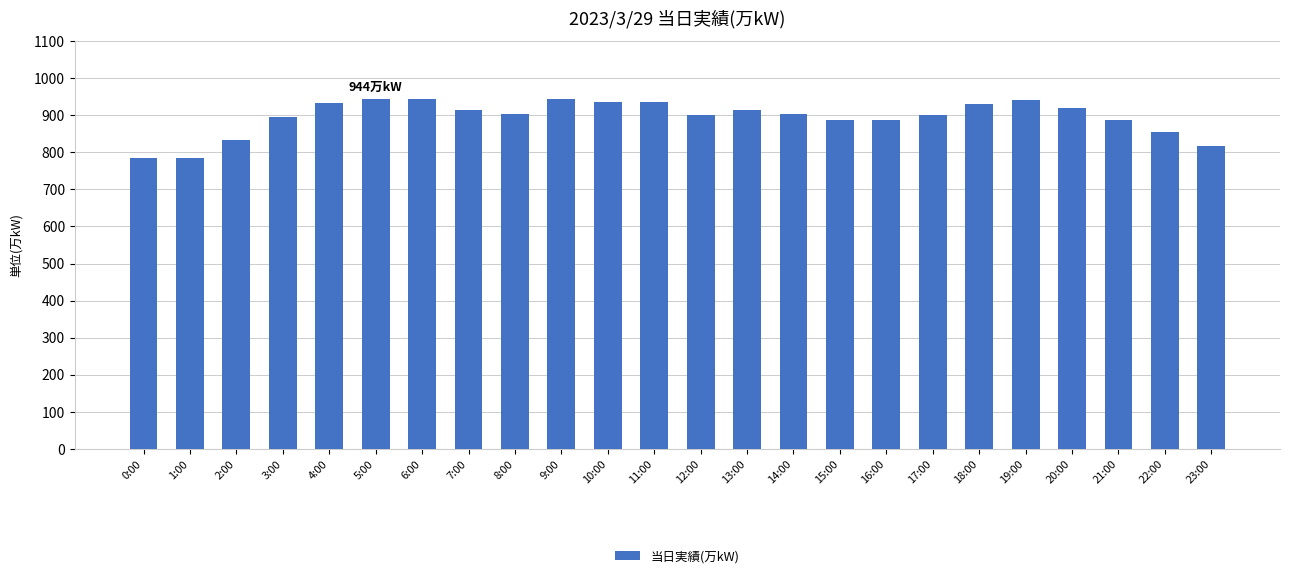

Is it true that the value at 14:00 is 903?

True